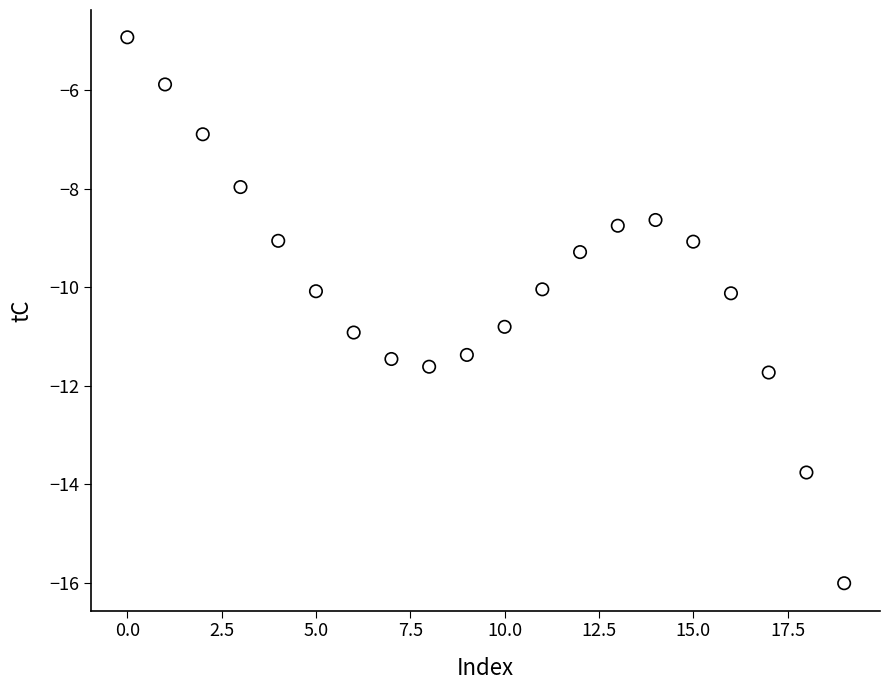

What is the range of Y values (max minus min)?

11.1